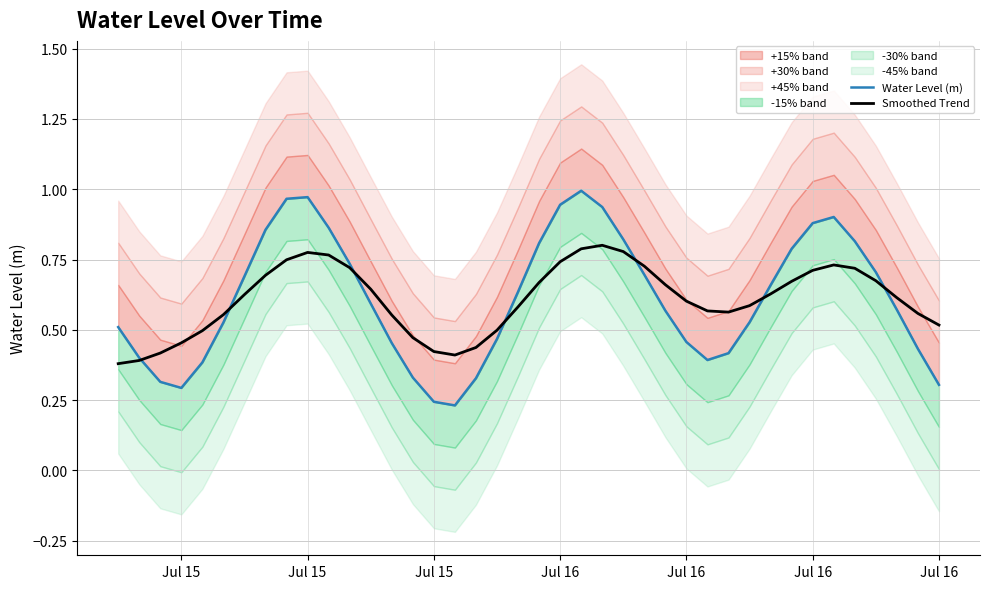

Is it true that Smoothed Trend equals 1.2 at 10?

False